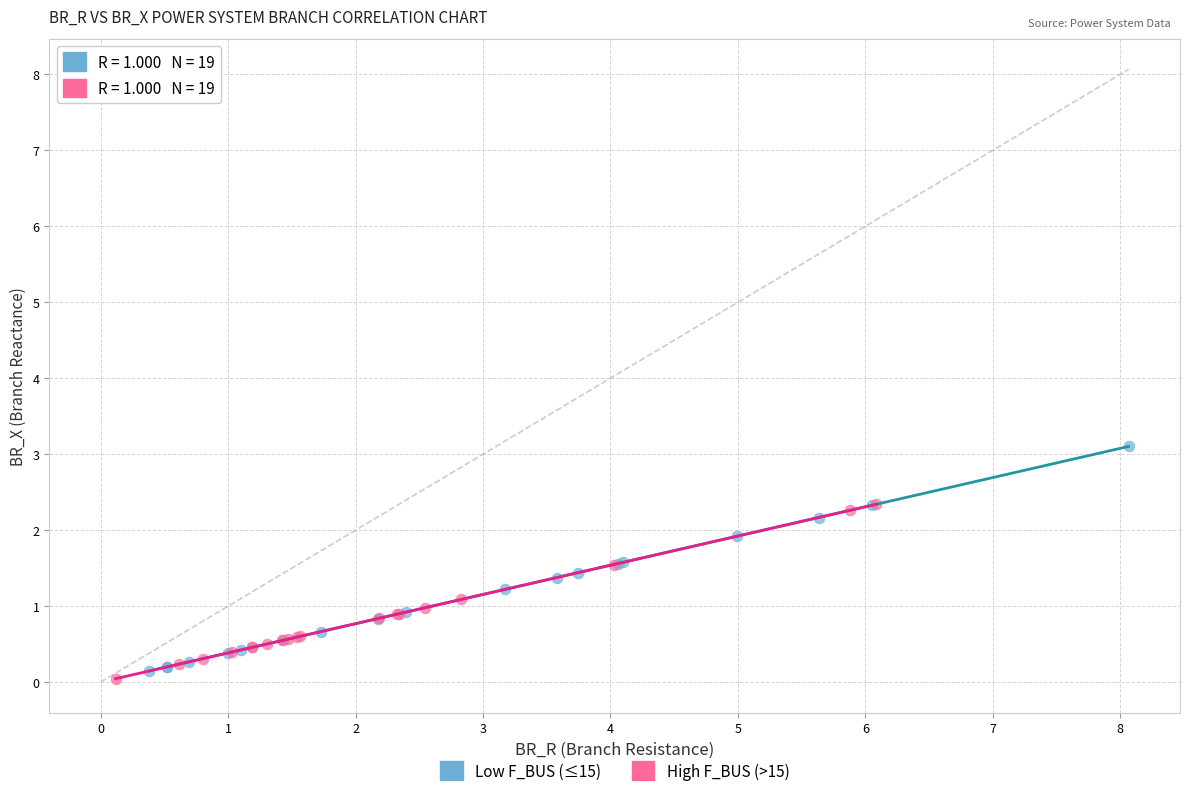

Which series contains the highest Y value?

Low F_BUS (≤15)